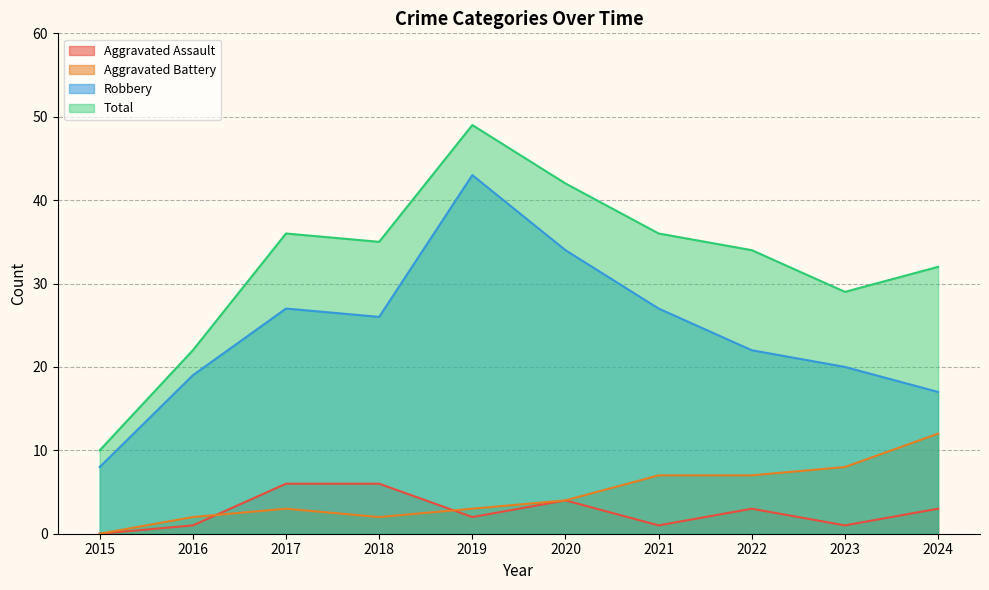

What is the sum of the Total values at 2015 and 2018?

45